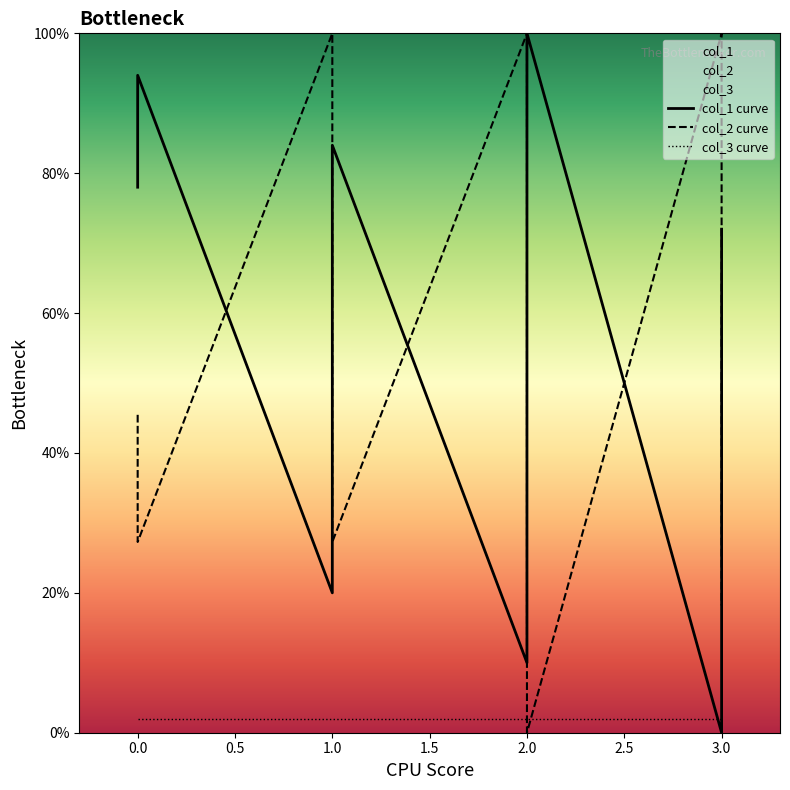

How many values in the col_2 series exceed 36?

12